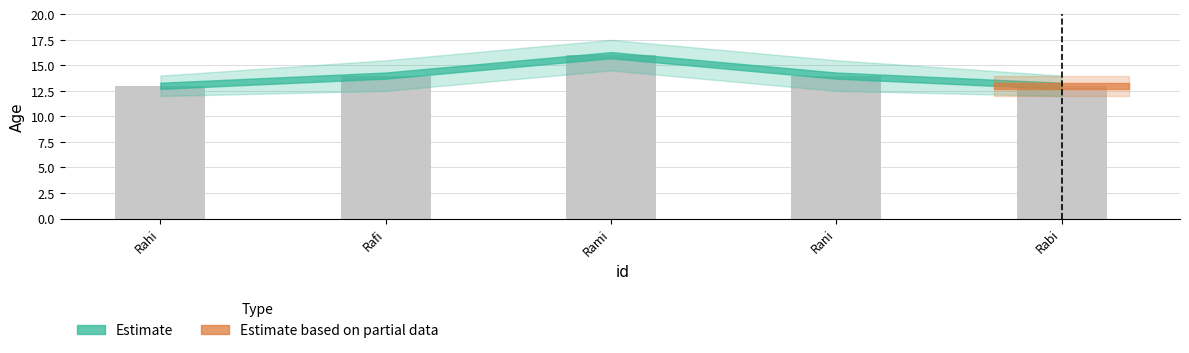

What is the maximum value shown in the chart?

16